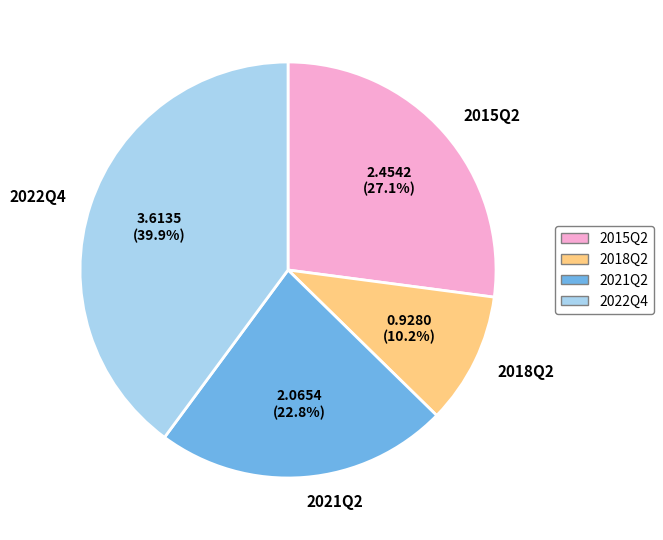

What is the smallest slice in the pie chart?

2018Q2